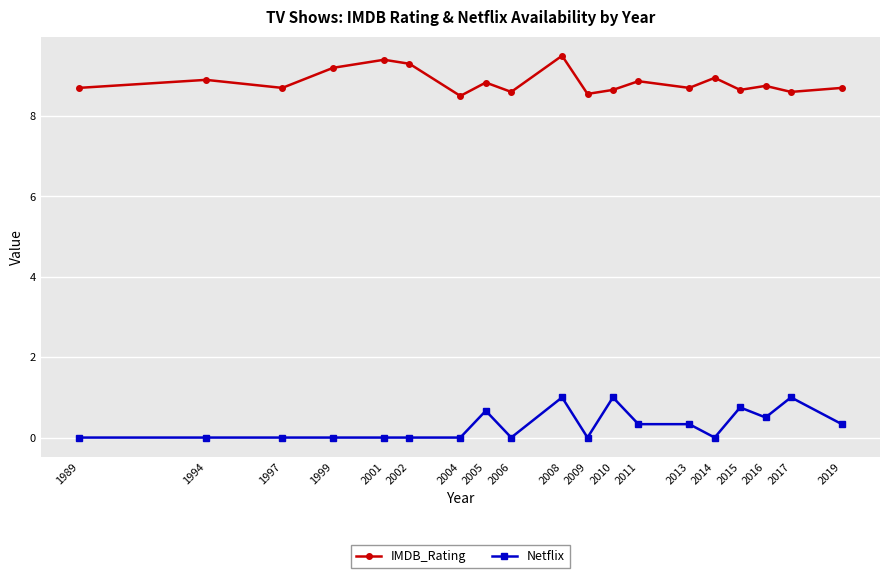

At which category is the sum across all series the highest?

2008